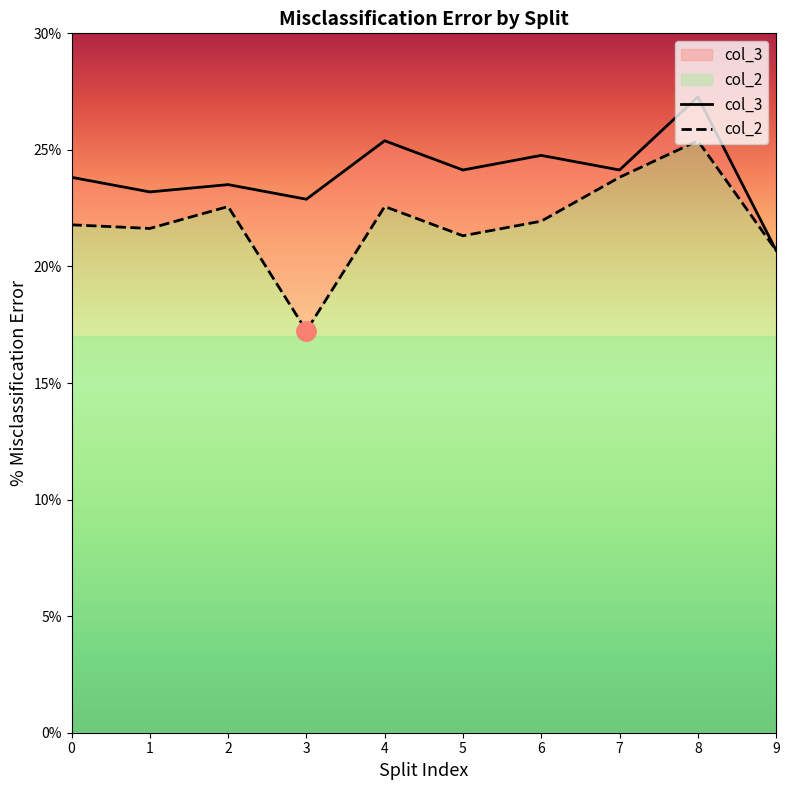

How many interior local valleys does the col_3 series have?

4